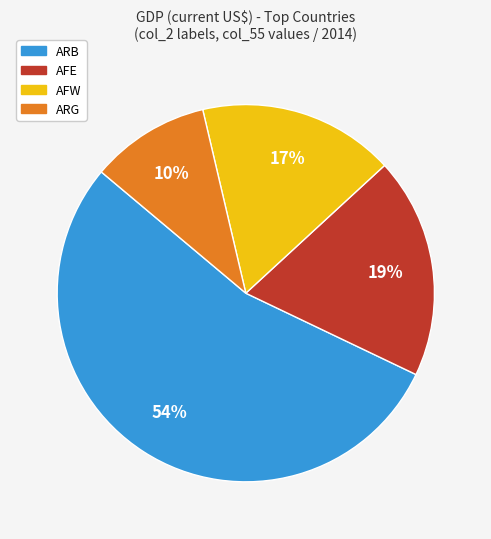

To the nearest percent, what is the average slice percentage?

25%